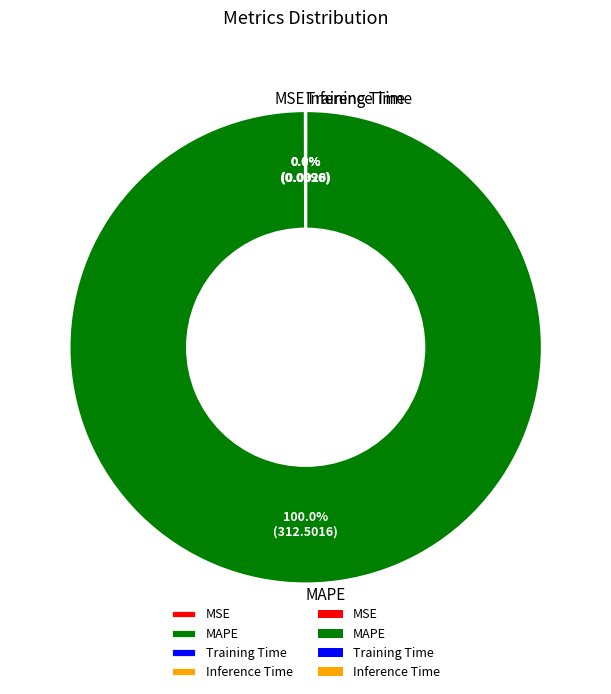

Which slice represents more than half of the pie?

MAPE